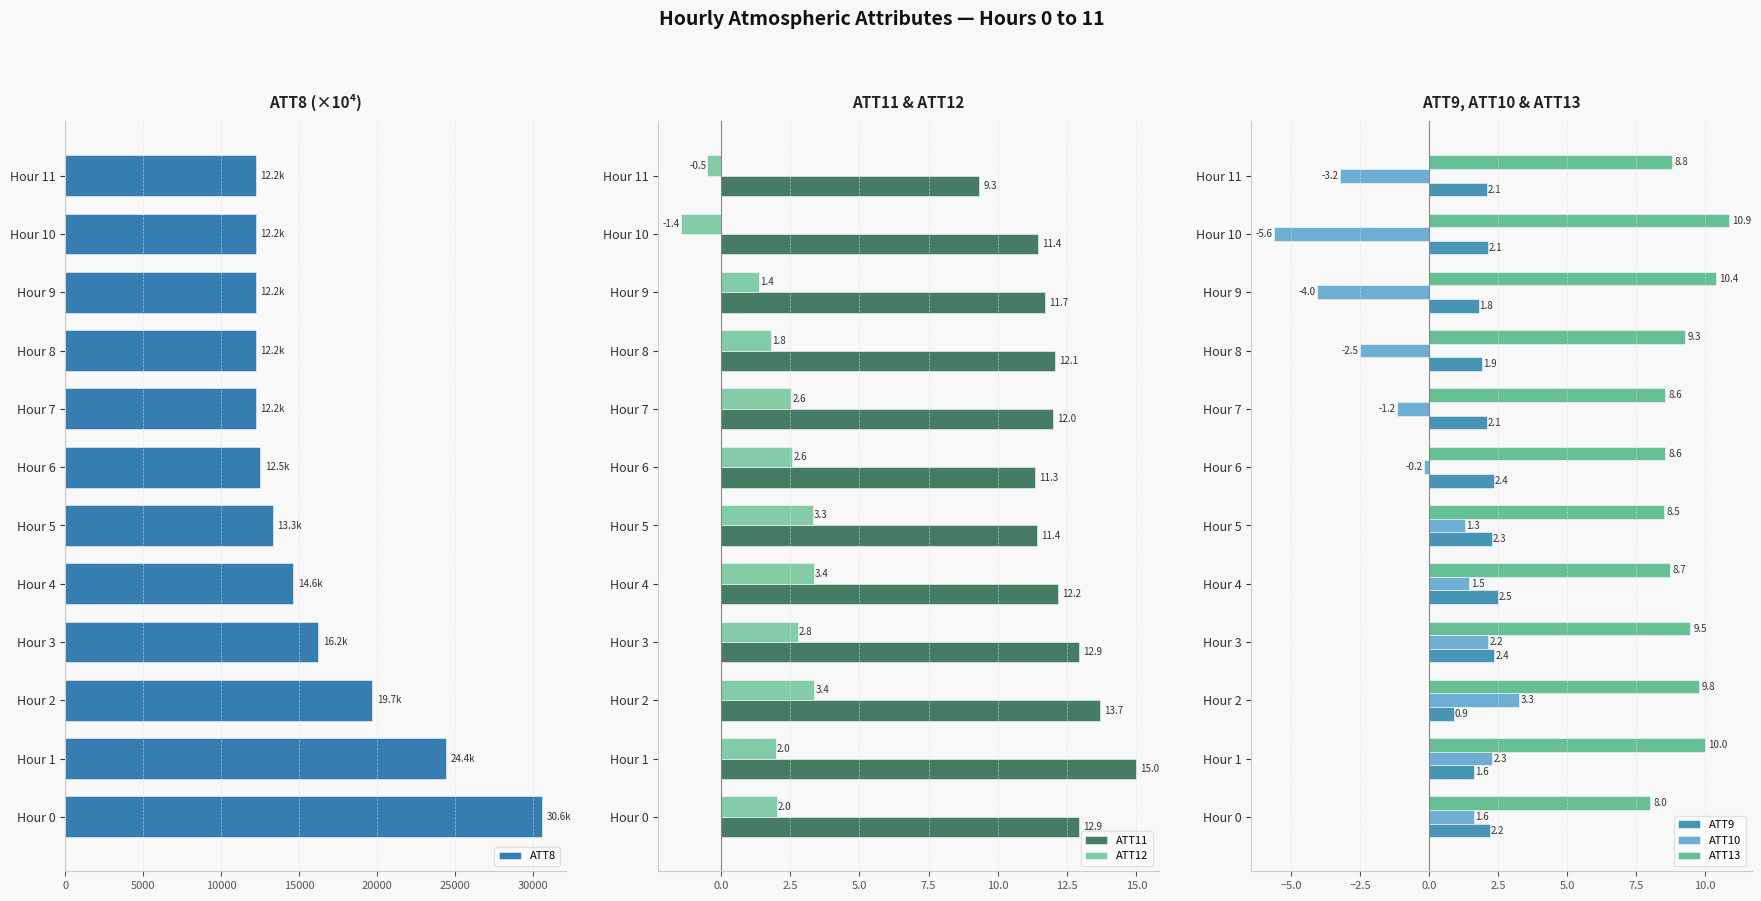

Read the ATT11 value at Hour 5.

11.4